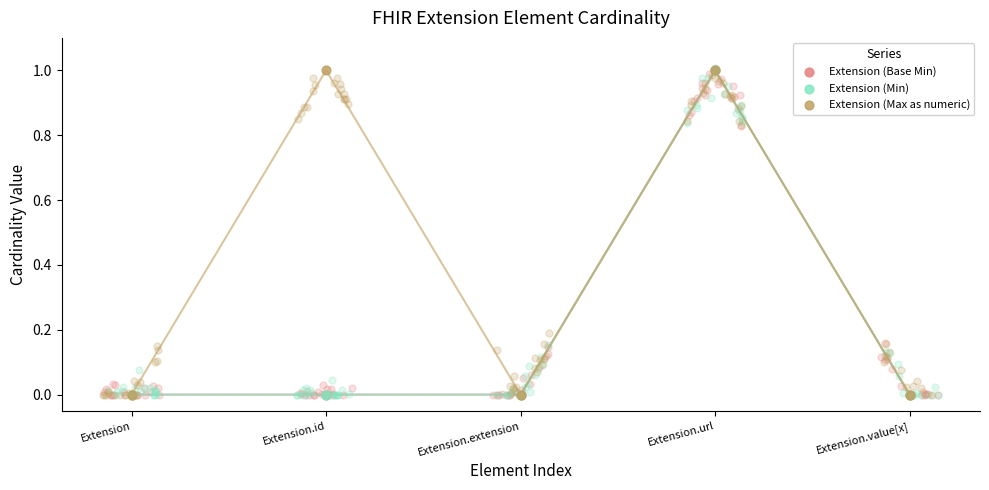

Which series has the widest spread of Y values?

Extension (Base Min)